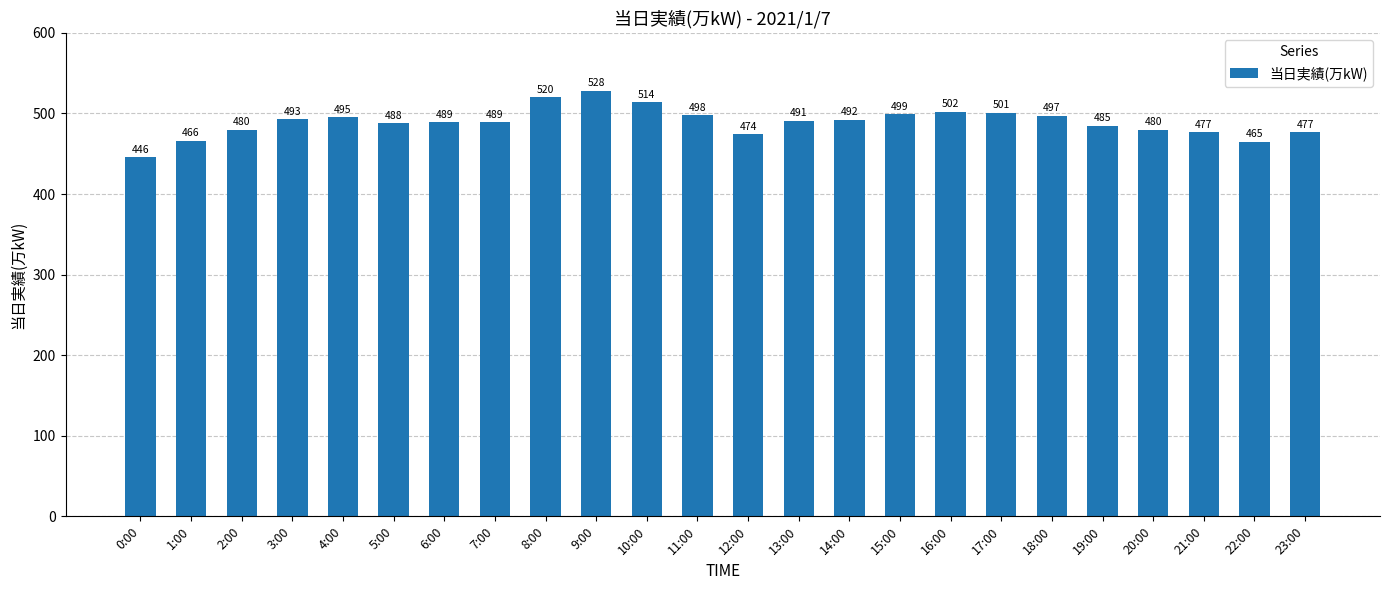

What is the maximum value shown in the chart?

528